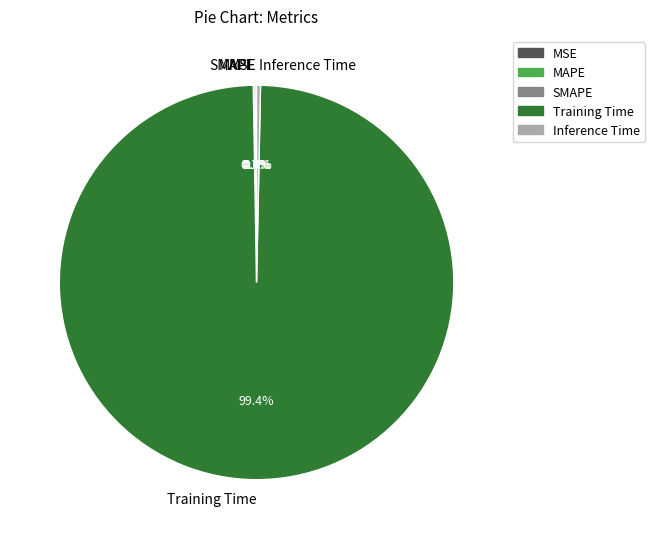

Is there a majority slice in this chart?

Yes